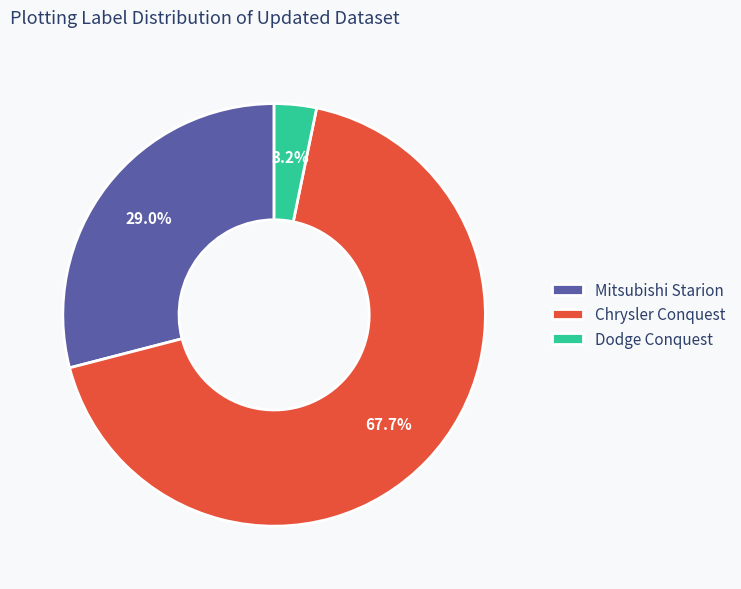

How many segments does this pie chart have?

3